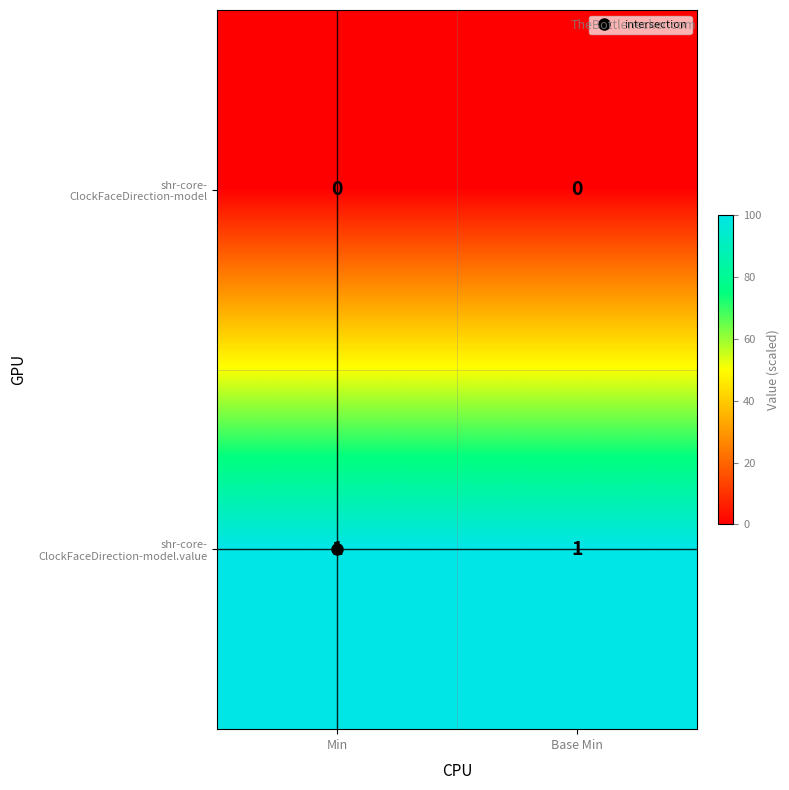

At which category does the chart reach its peak across all series?

Min